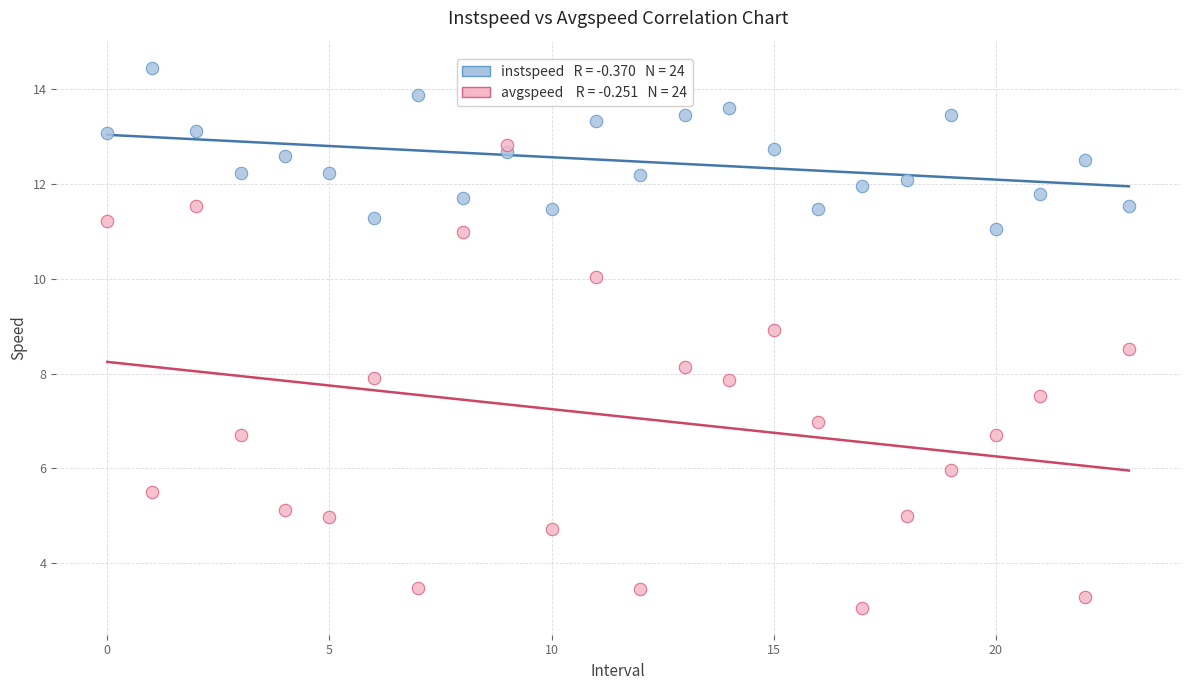

Across all data points, what is the range of Y values (max minus min)?

11.4